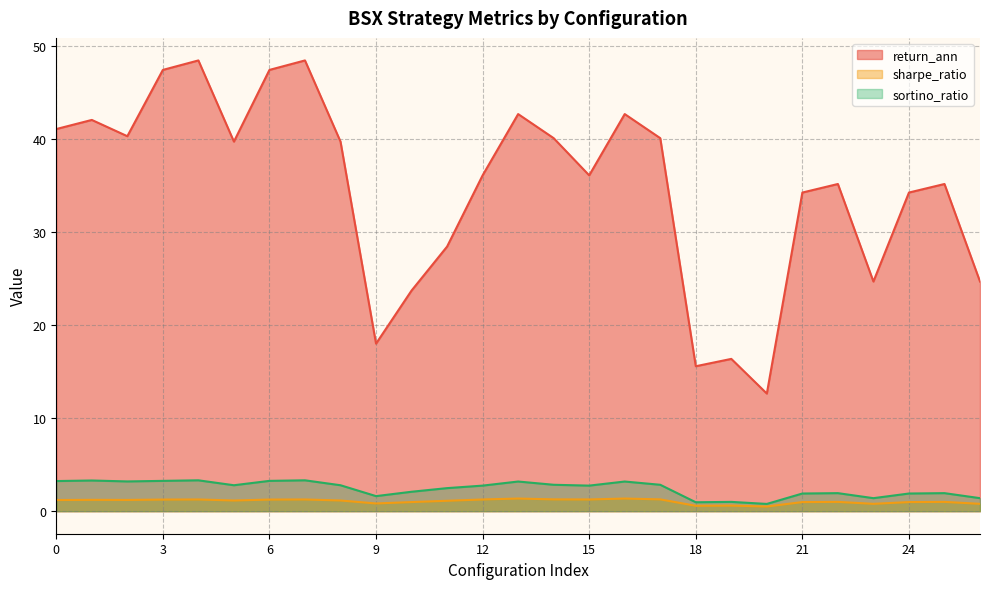

True or false: sharpe_ratio and return_ann intersect in this chart.

False